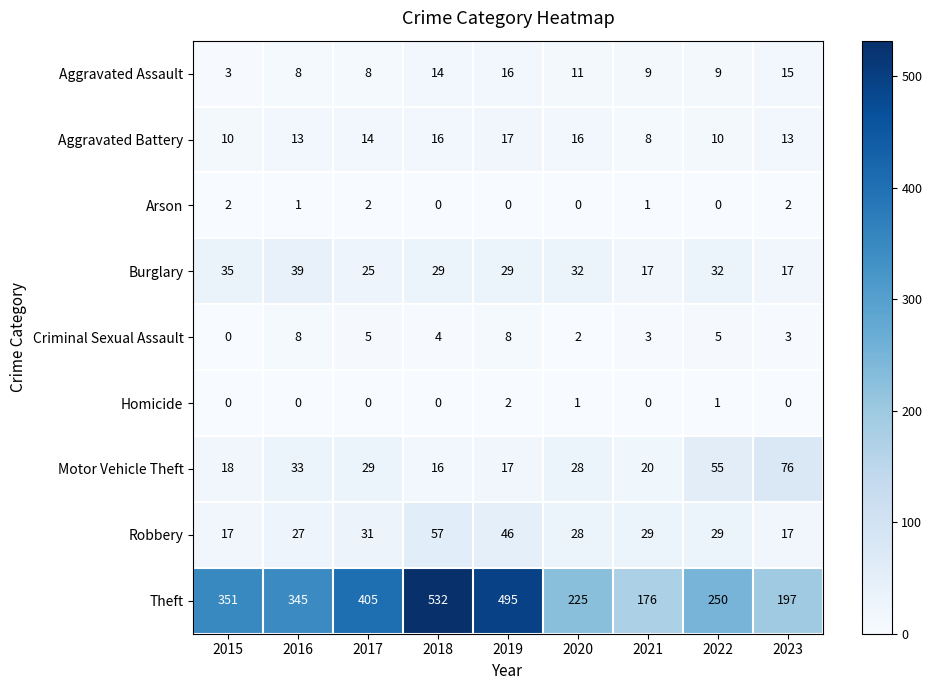

At which category is the sum across all series the highest?

2018